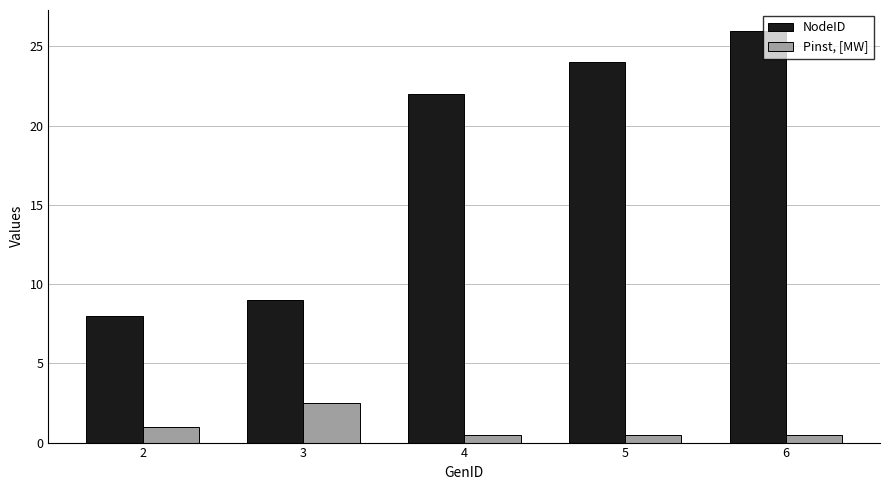

What are all the series names shown in the legend?

NodeID, Pinst, [MW]